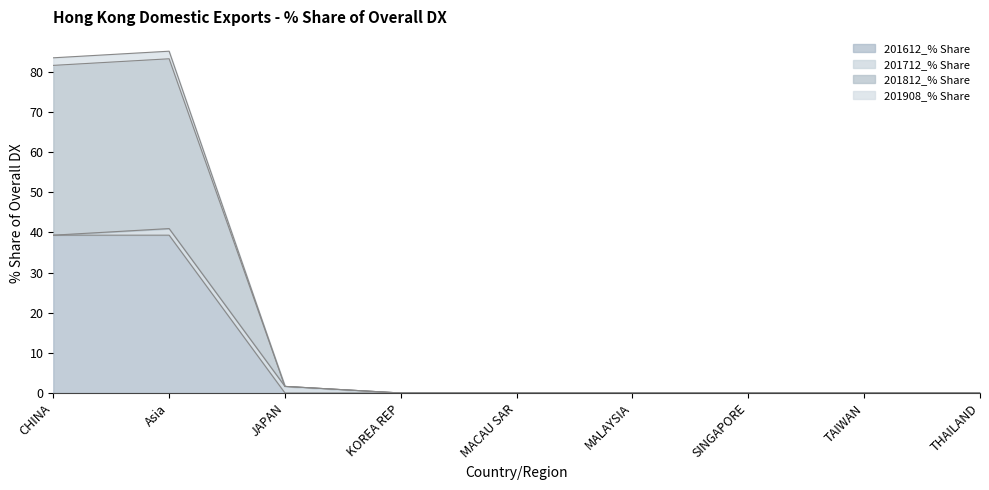

List the labels in order of 201812_% Share value, largest first.

Asia, CHINA, JAPAN, KOREA REP, MACAU SAR, MALAYSIA, SINGAPORE, TAIWAN, THAILAND